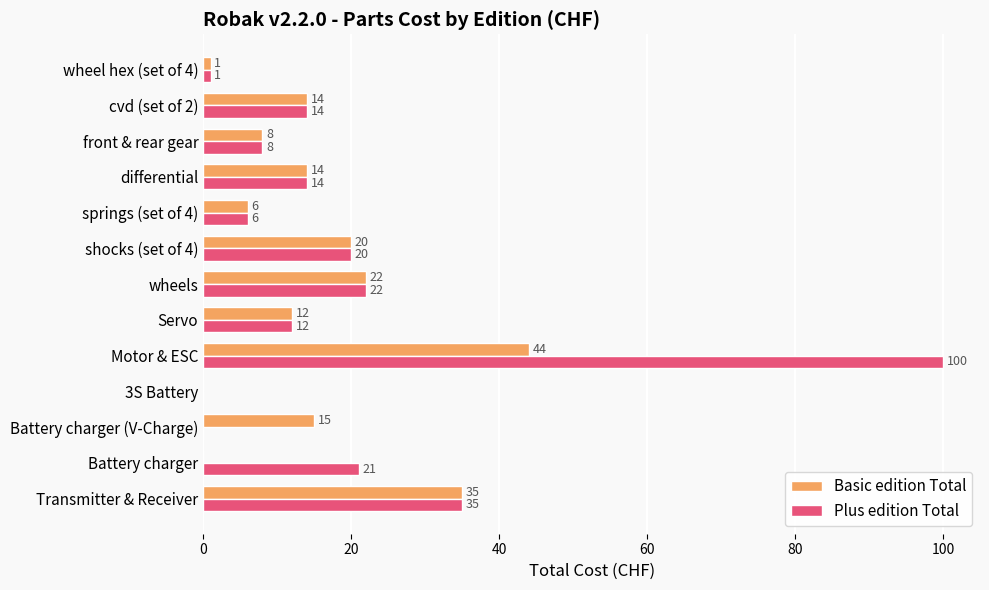

What is the maximum value shown in the chart?

100